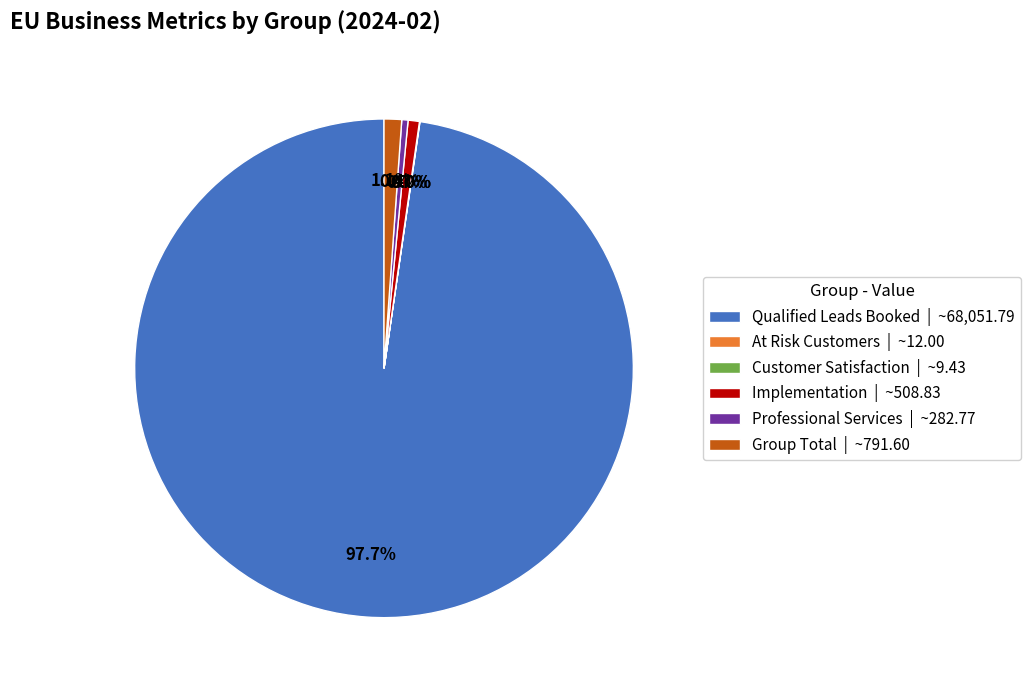

What percentage is NOT represented by Professional Services | ~282.77?

99.6%